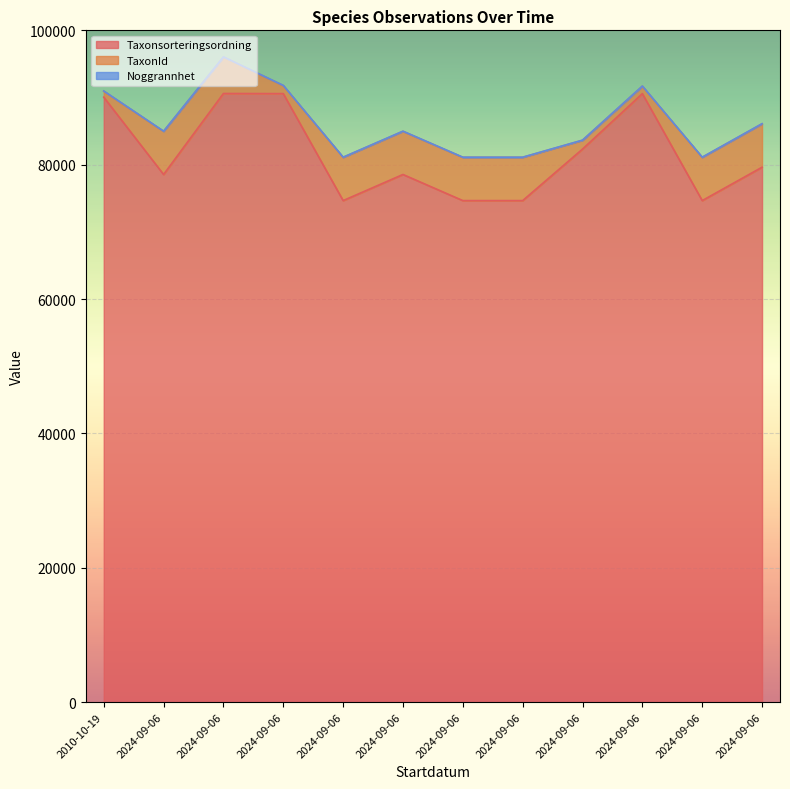

Which category has the lowest value in the Taxonsorteringsordning series?

2024-09-06